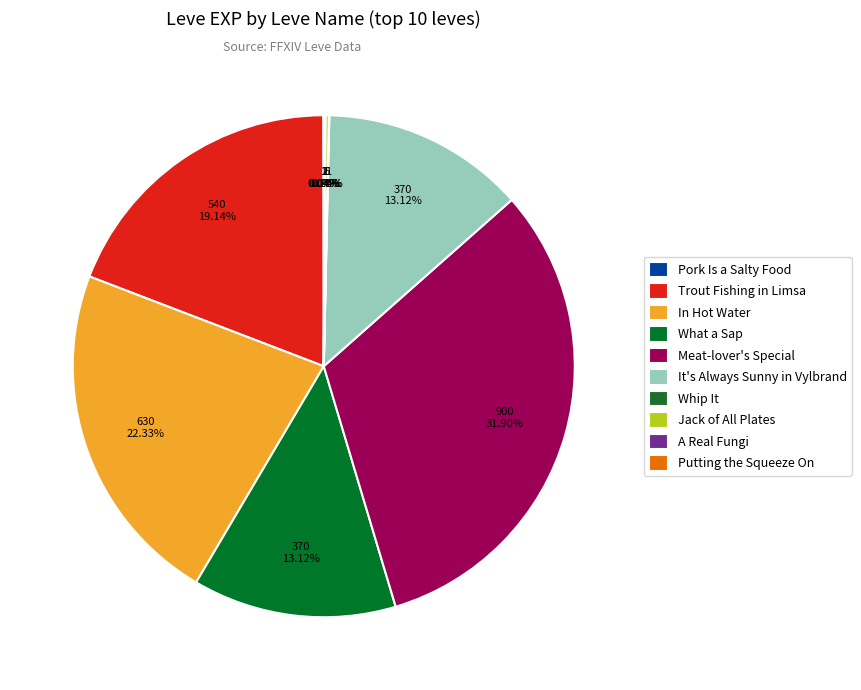

How many segments does this pie chart have?

10